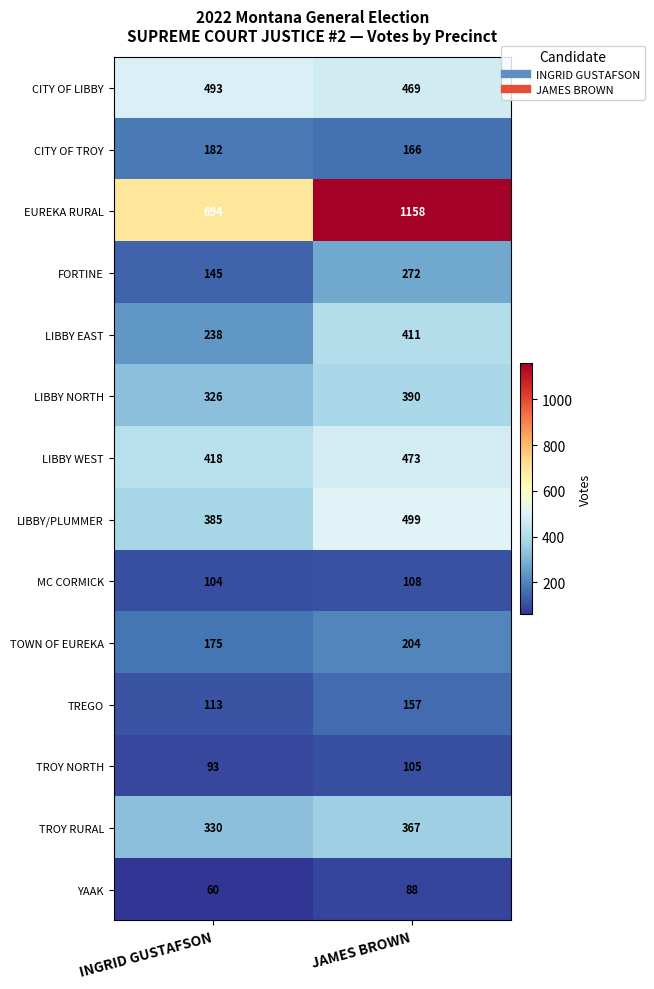

How many series are shown in this chart?

14